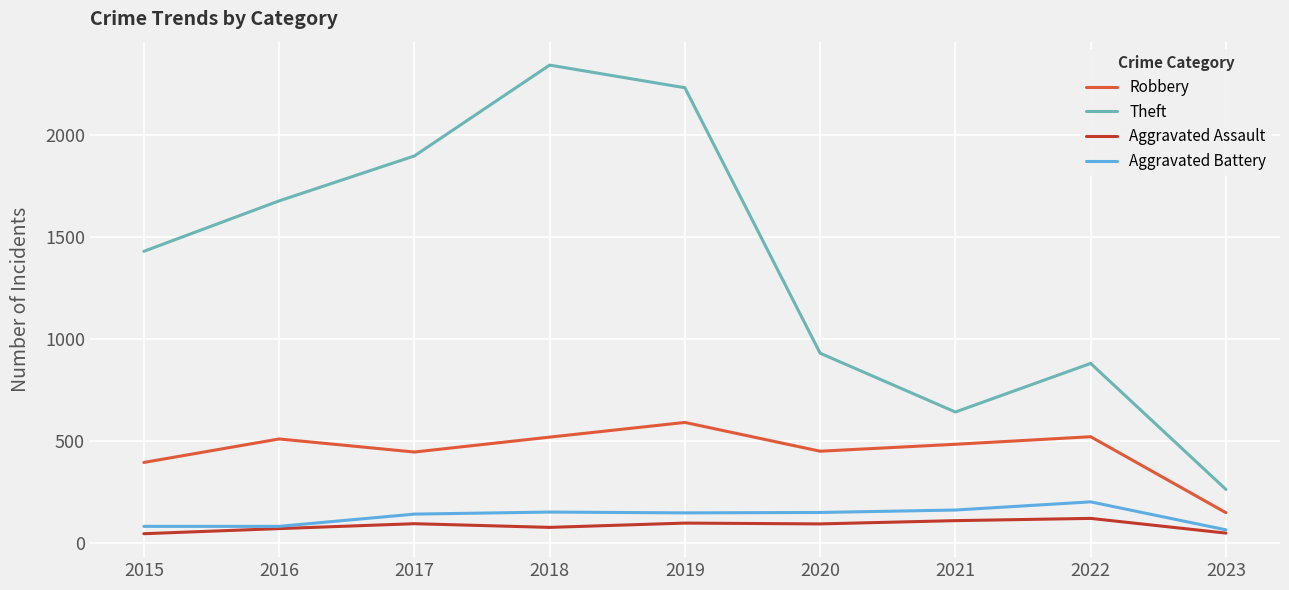

What is the approximate value of Aggravated Battery at 2021?

162